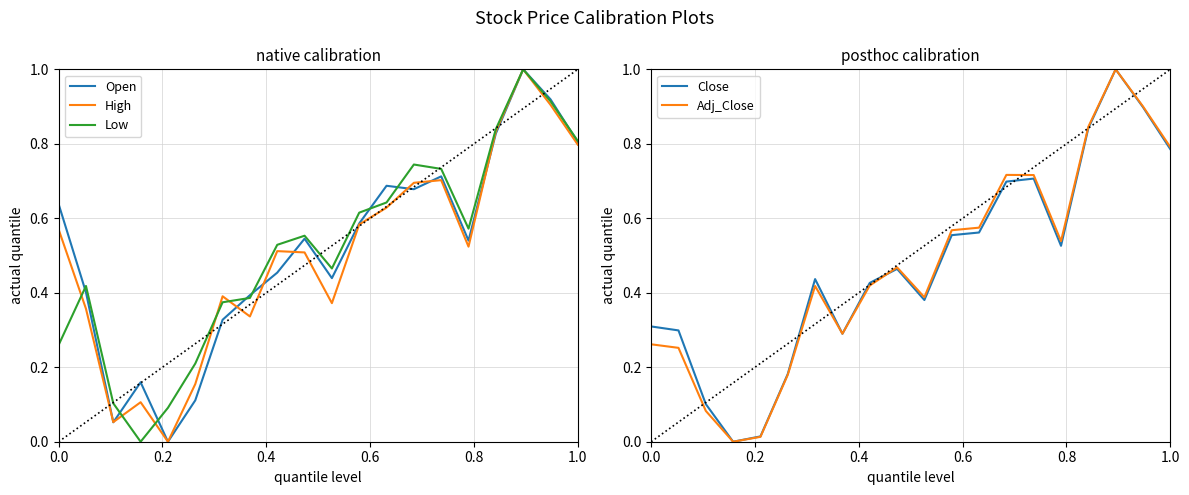

Reading left to right, transcribe all the data shown in this chart.

Open: 0.6	0.4	0.1	0.2	0.0	0.1	0.3	0.4	0.5	0.5	0.4	0.6	0.7	0.7	0.7	0.5	0.8	1.0	0.9	0.8
High: 0.6	0.4	0.1	0.1	0.0	0.2	0.4	0.3	0.5	0.5	0.4	0.6	0.6	0.7	0.7	0.5	0.8	1.0	0.9	0.8
Low: 0.3	0.4	0.1	0.0	0.1	0.2	0.4	0.4	0.5	0.6	0.5	0.6	0.6	0.7	0.7	0.6	0.8	1.0	0.9	0.8
Close: 0.3	0.3	0.1	0.0	0.0	0.2	0.4	0.3	0.4	0.5	0.4	0.6	0.6	0.7	0.7	0.5	0.8	1.0	0.9	0.8
Adj_Close: 0.3	0.3	0.1	0.0	0.0	0.2	0.4	0.3	0.4	0.5	0.4	0.6	0.6	0.7	0.7	0.5	0.8	1.0	0.9	0.8